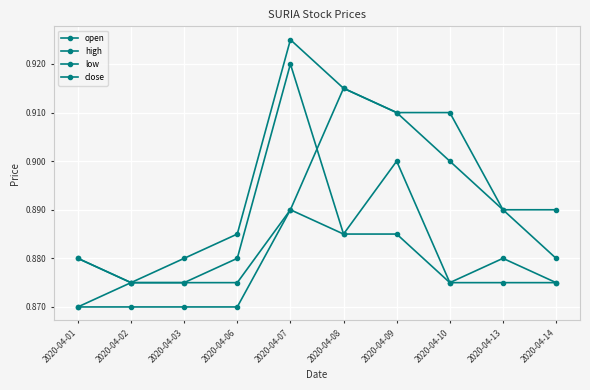

Is this an area chart (filled region under the line)?

No